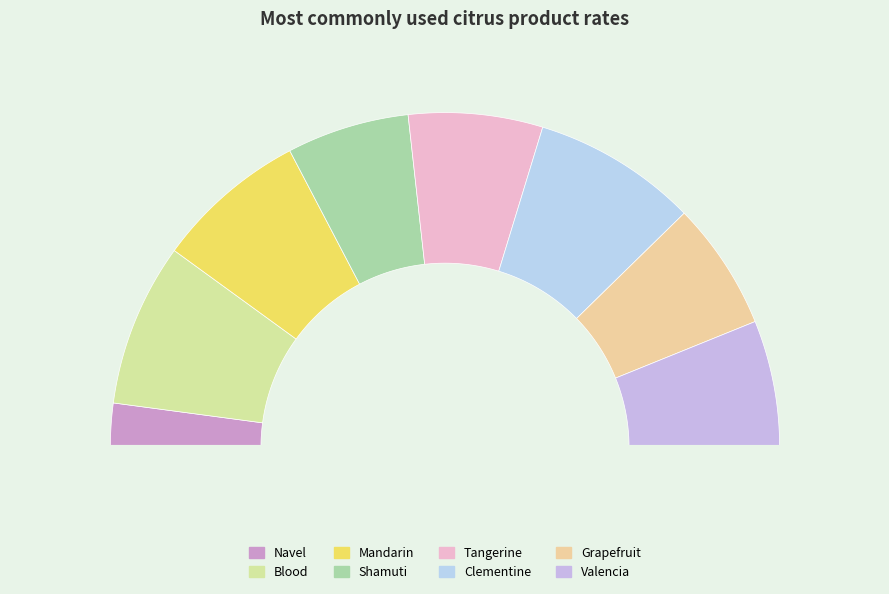

What percentage is the Tangerine slice, to the nearest percent?

13%